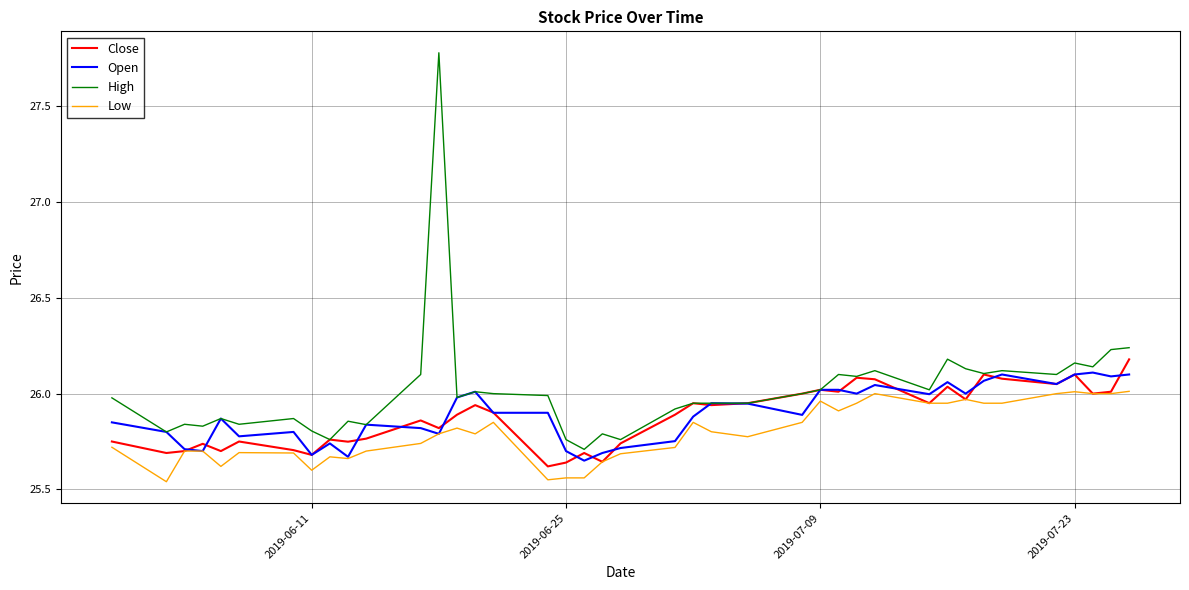

At how many categories does at least one series exceed 25?

40